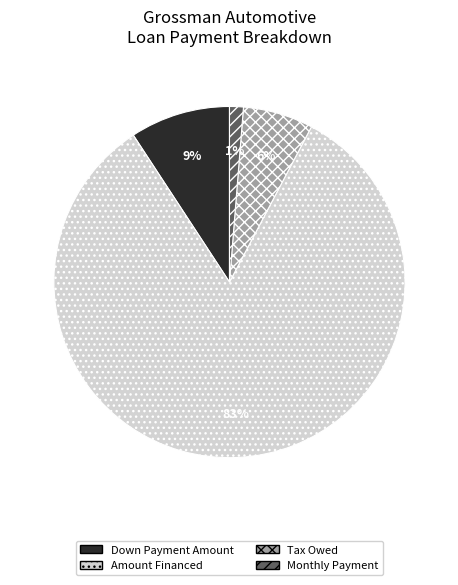

Approximately how many times larger is the value at Monthly Payment compared to Tax Owed?

0.2